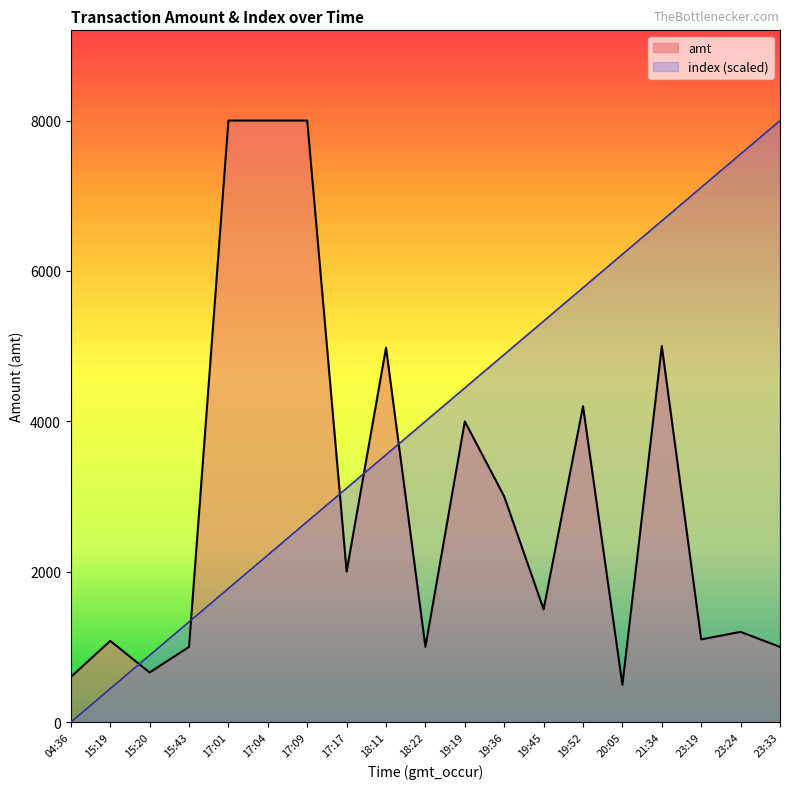

What are all the series names shown in the legend?

amt, index (scaled)